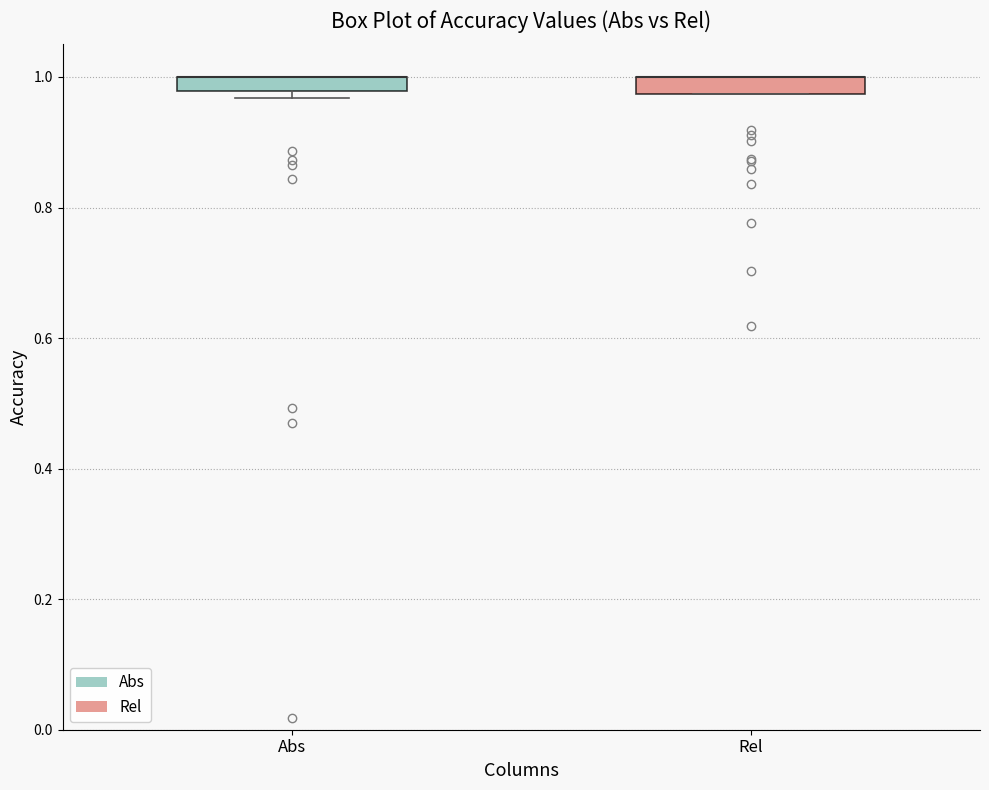

Where is the lower edge of the box for Abs on the y-axis? The values are not printed on the chart, so give them approximately, as read against the axis.

0.98